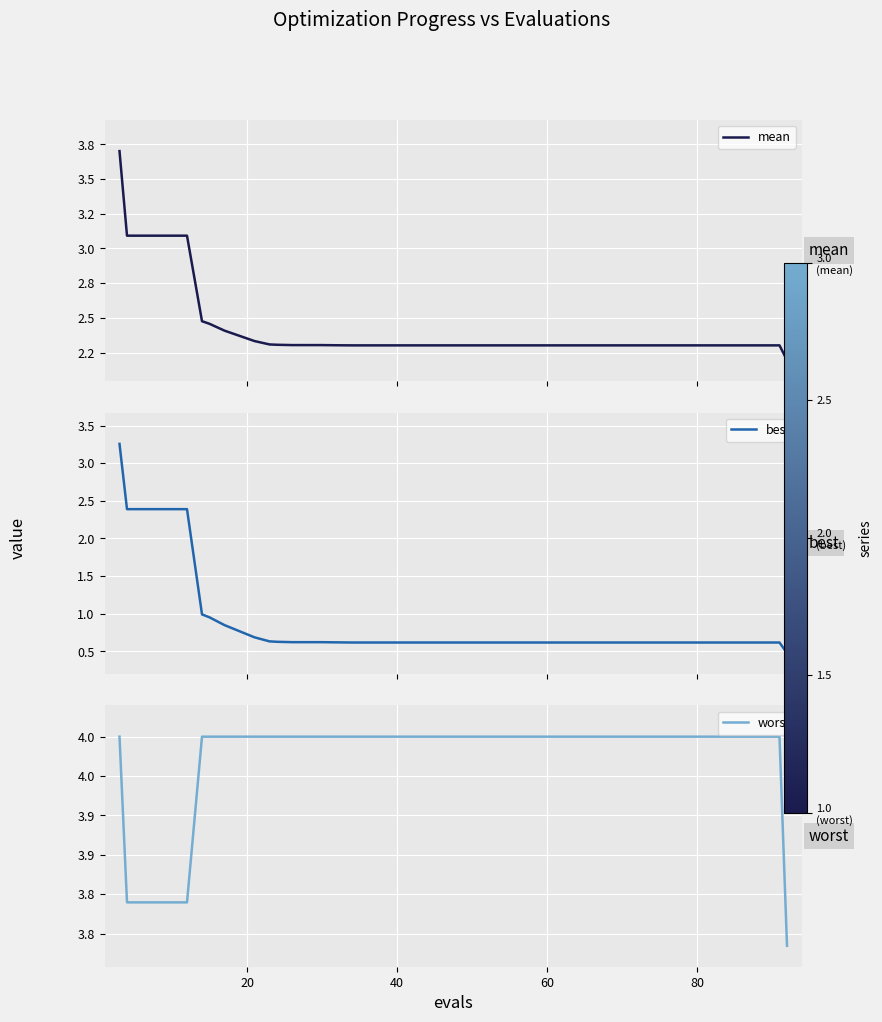

What is the value of the mean point at the 5th from the left?

2.5